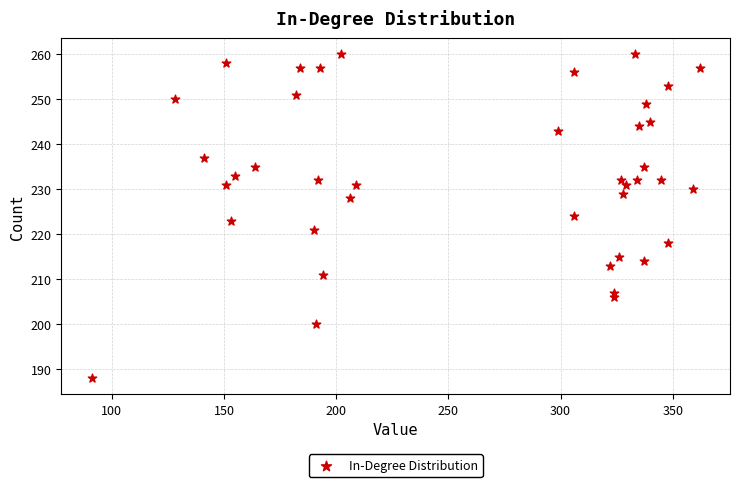

What is the range of Y values (max minus min)?

72